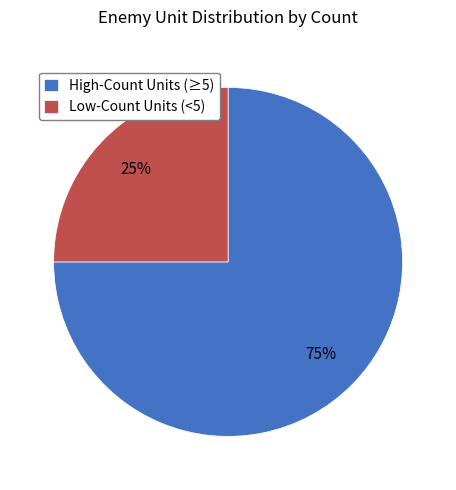

Which slice is the largest?

High-Count Units (≥5)